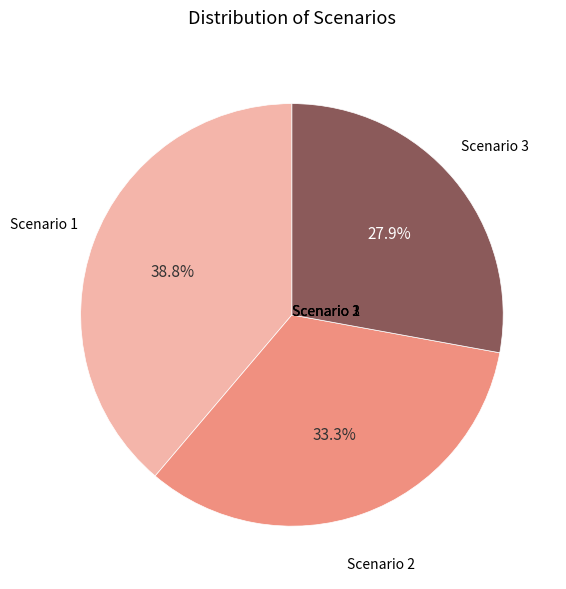

What is the ratio of the value at Scenario 3 to the value at Scenario 2?

0.8